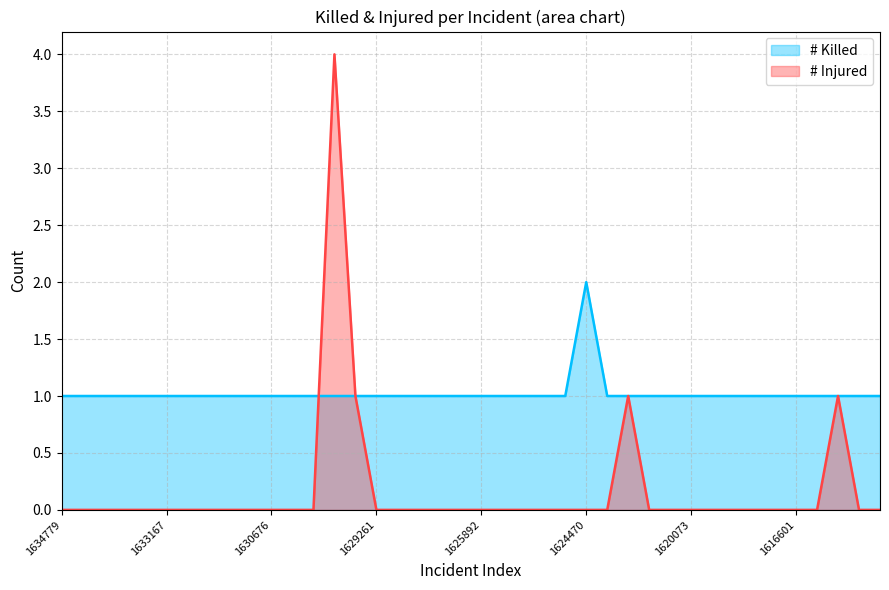

What position from the right is 1629042?

27